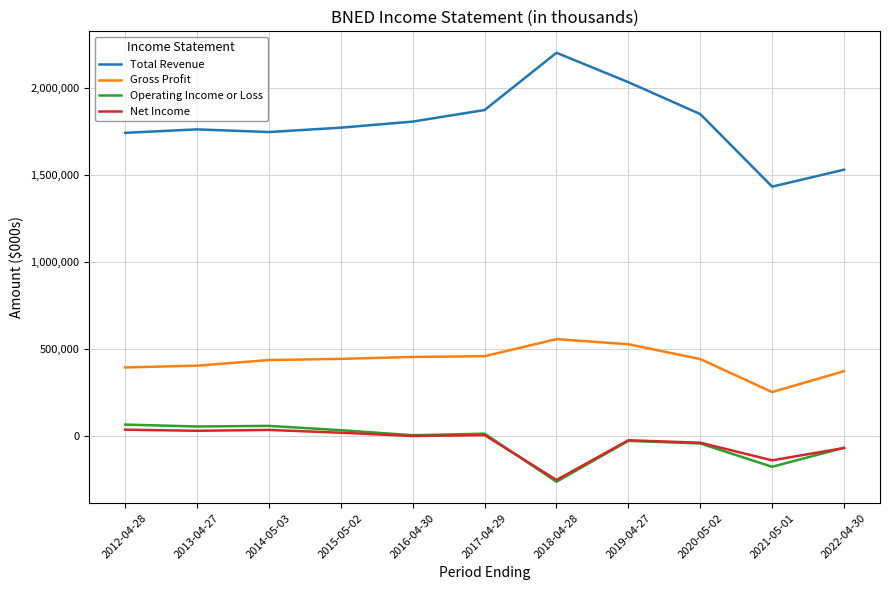

What position from the right is 2016-04-30?

7